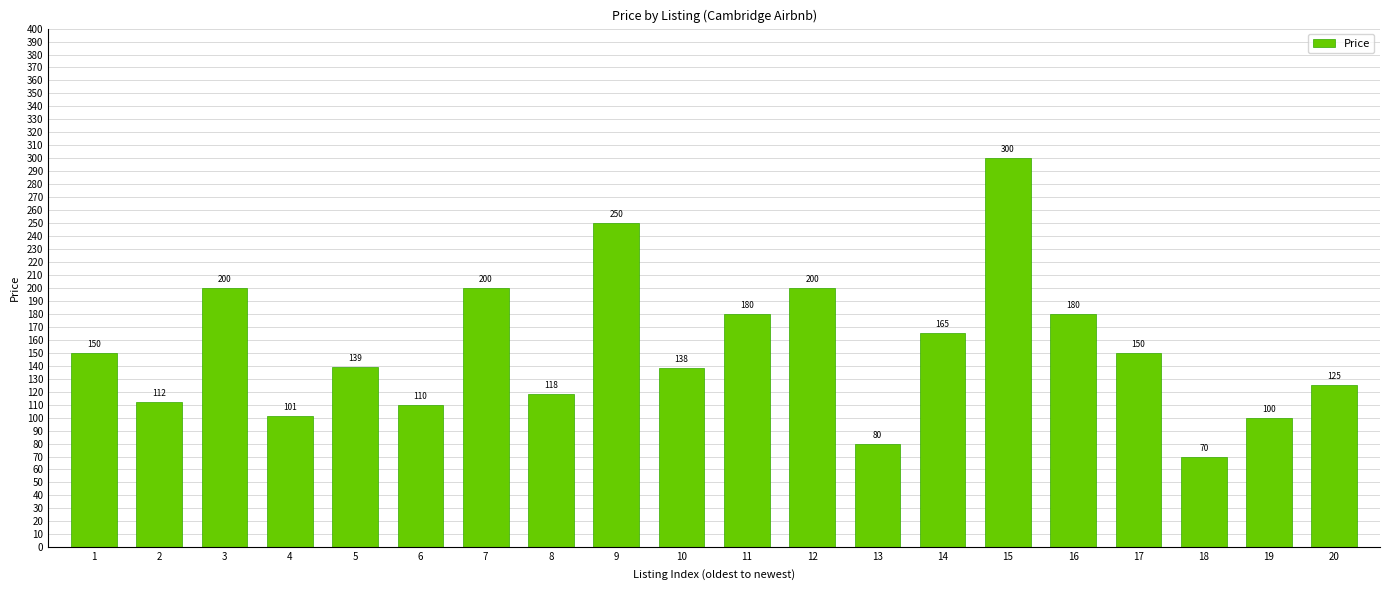

Count the number of data series in this chart.

1